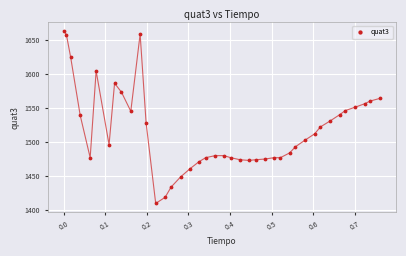

What is the range of Y values (max minus min)?

253